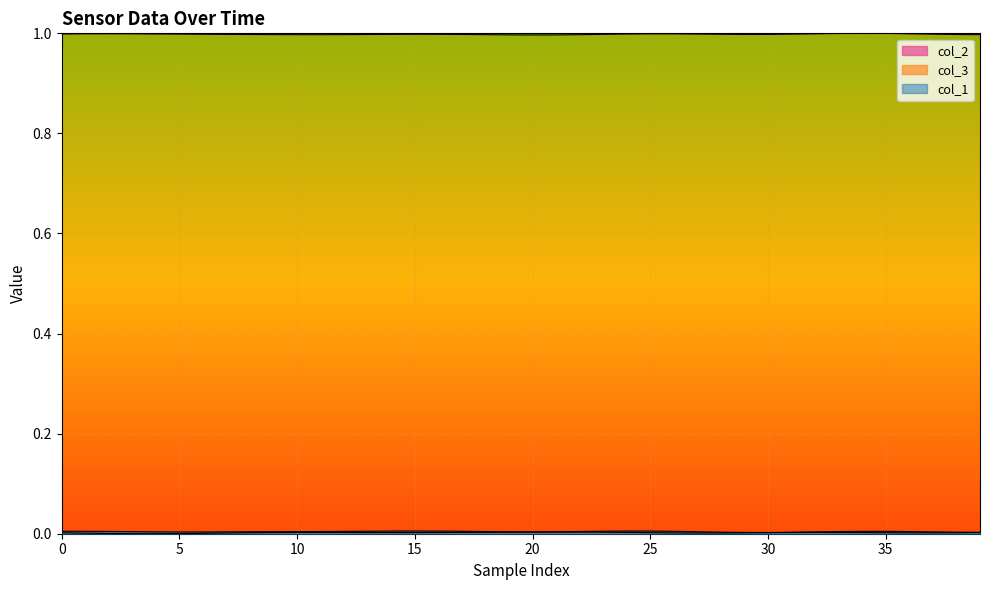

At how many categories does at least one series exceed 0?

40